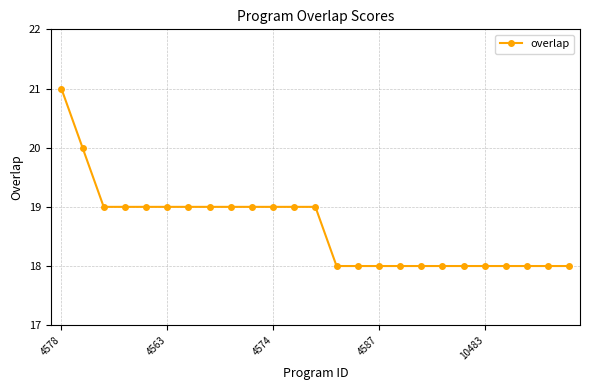

What is the difference between the maximum and second lowest values?

3